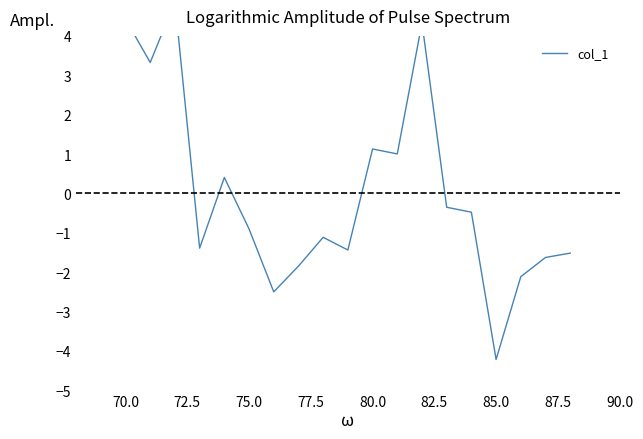

How many series are shown in this chart?

1